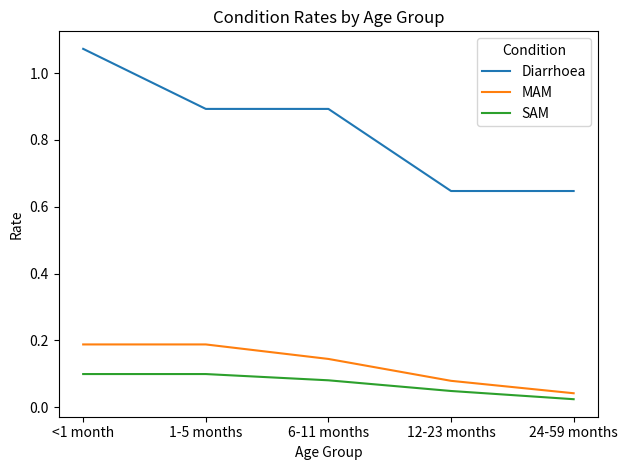

What are all the series names shown in the legend?

Diarrhoea, MAM, SAM